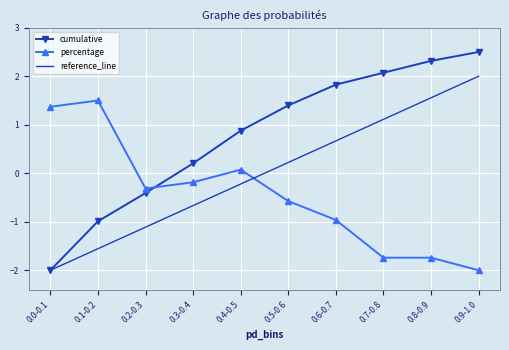

What is the maximum value for cumulative?

2.5